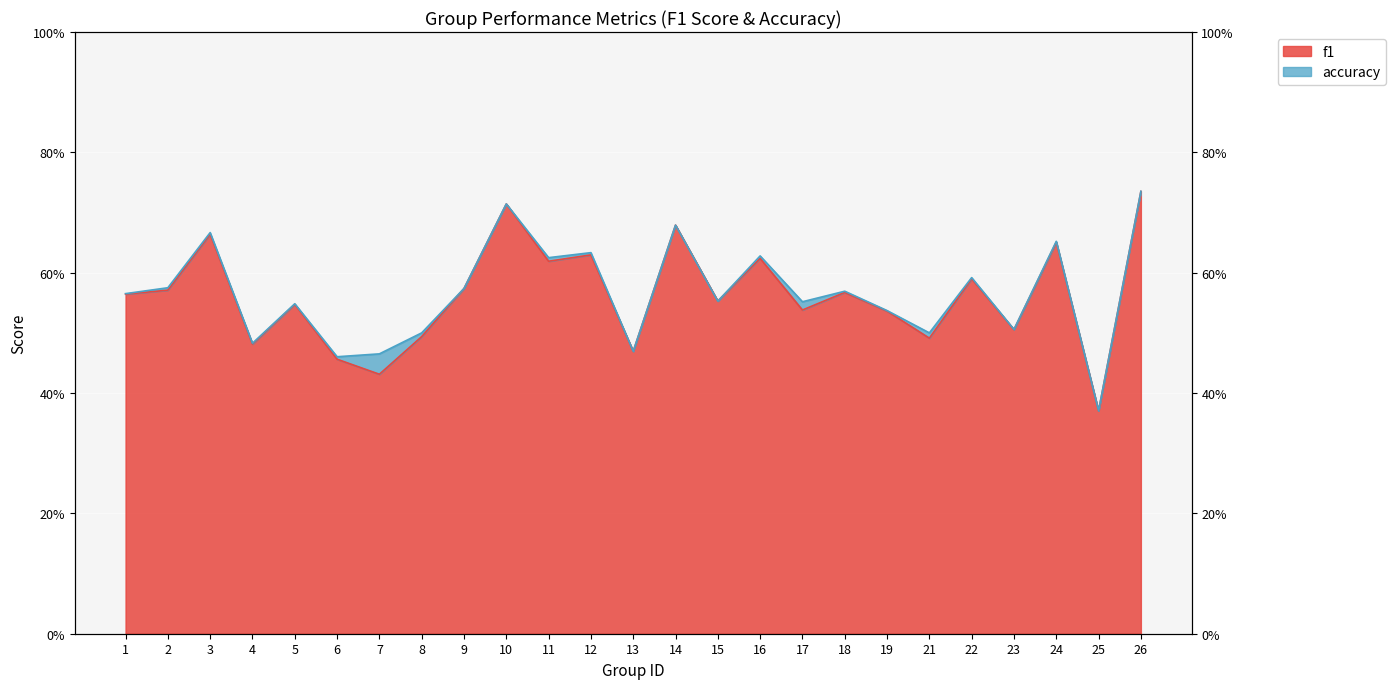

List the series in order of their overall mean, lowest first.

f1, accuracy